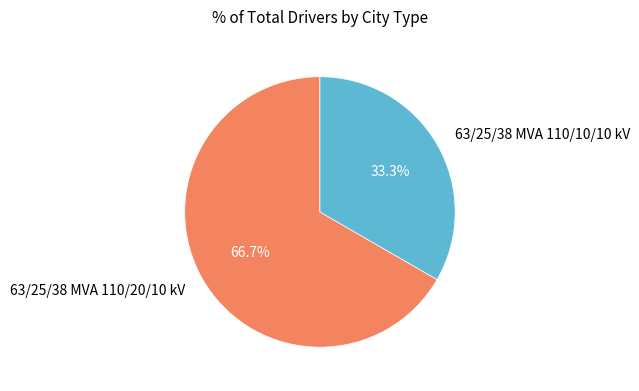

Rank the categories by value from highest to lowest.

63/25/38 MVA 110/20/10 kV, 63/25/38 MVA 110/10/10 kV